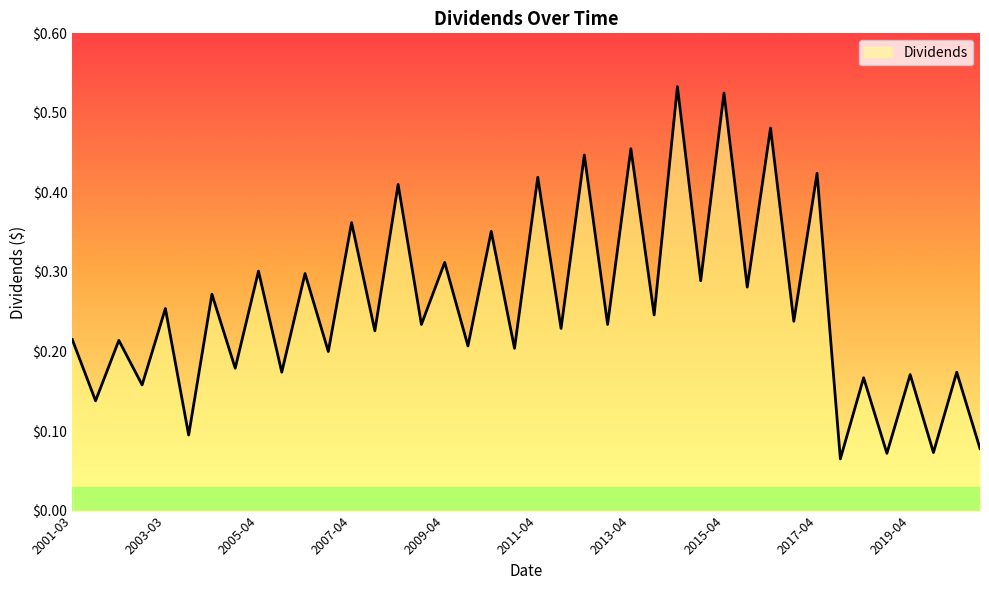

Which label corresponds to the largest value in the chart?

2014-04-02